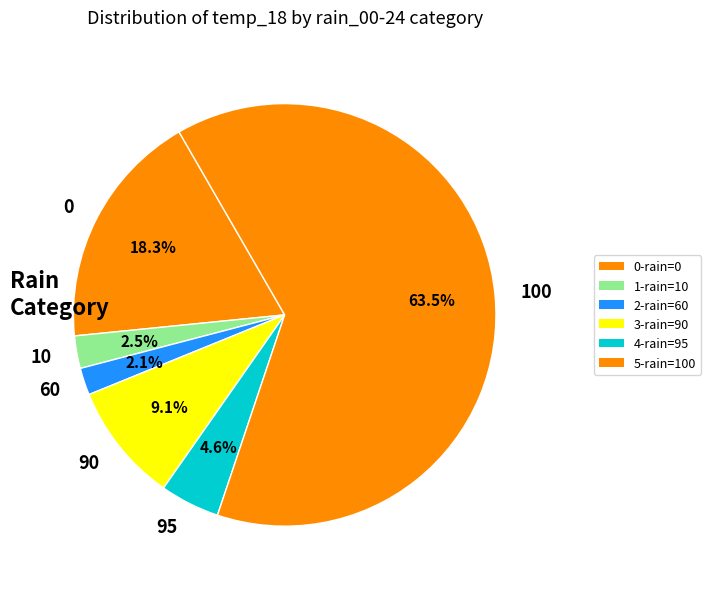

How many segments does this pie chart have?

6